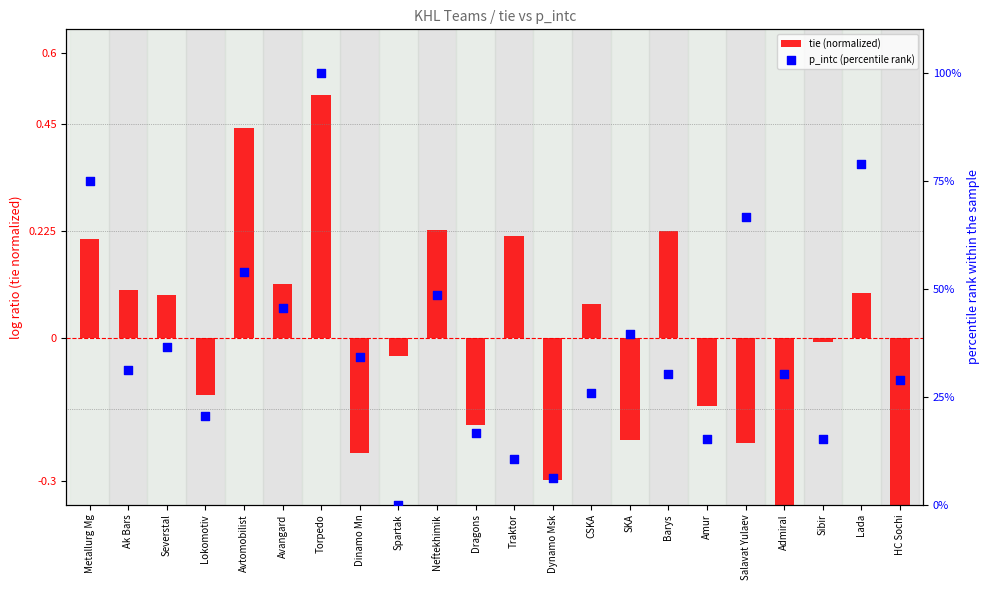

Which series contains the lowest Y value?

tie (normalized)